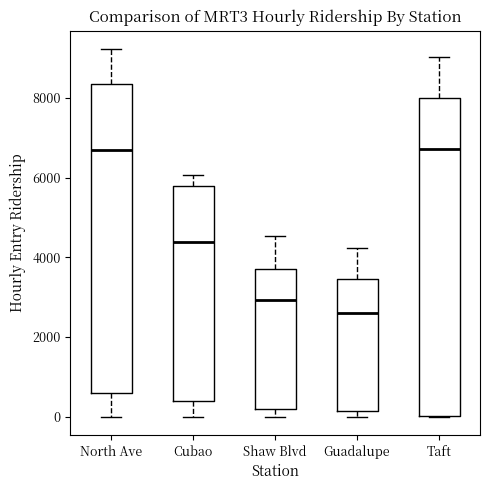

Reading left to right, read every box against the y-axis: the position of its median line, the range the box covers, and the ends of its whiskers. The values are not printed on the chart, so give them approximately, as read against the axis.

North Ave: median 6600, box 600 to 8400, whiskers 0 to 9200
Cubao: median 4400, box 400 to 5800, whiskers 0 to 6000
Shaw Blvd: median 3000, box 200 to 3800, whiskers 0 to 4600
Guadalupe: median 2600, box 200 to 3400, whiskers 0 to 4200
Taft: median 6800, box 0 to 8000, whiskers 0 to 9000